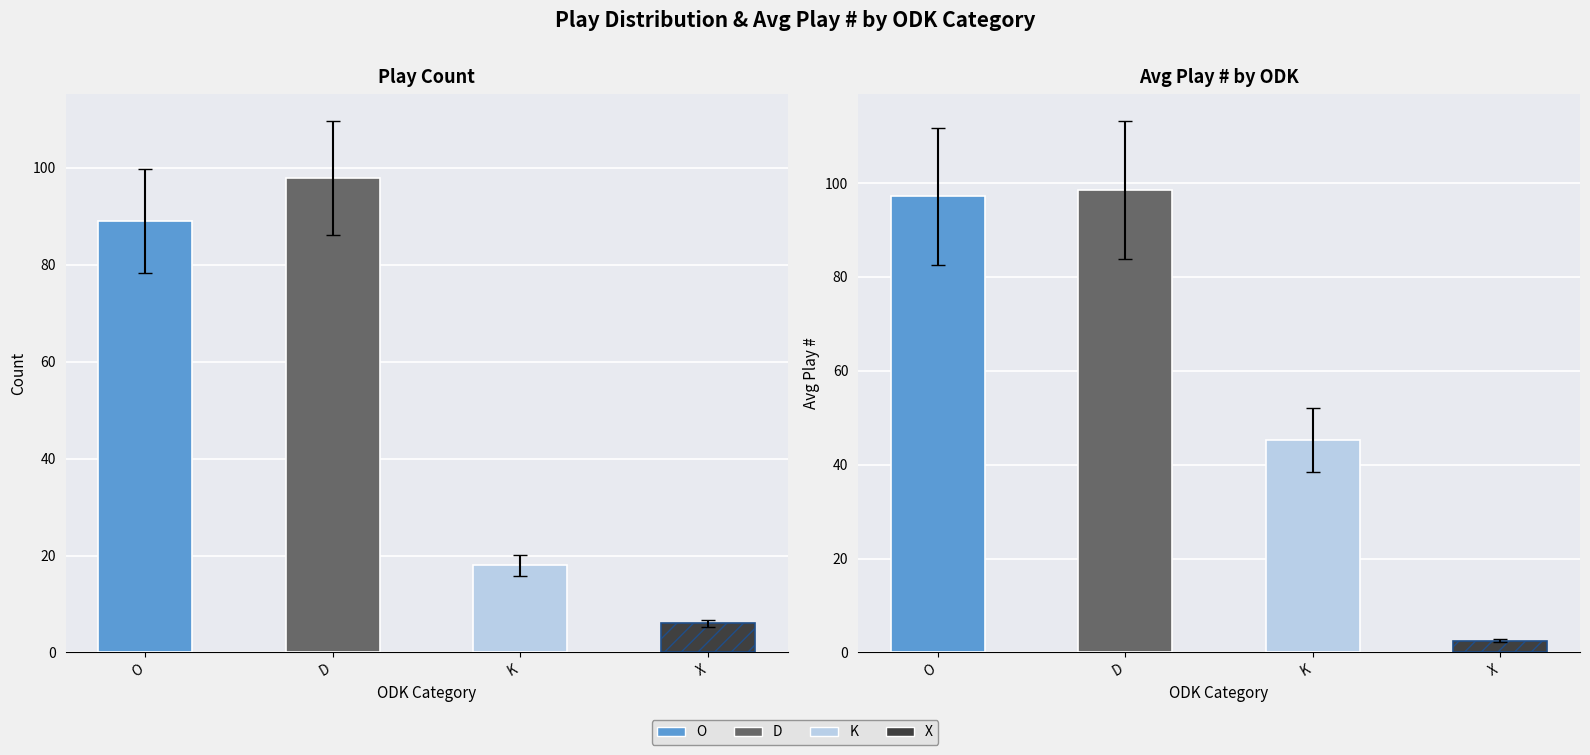

Read the value at O, to the nearest 10.

90